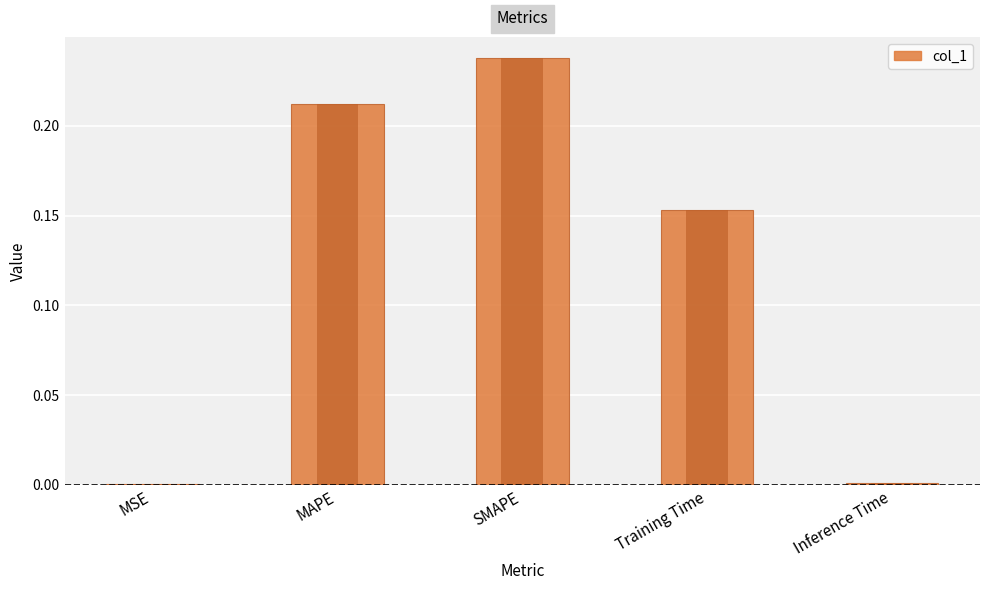

Reading left to right, list all the values displayed in this chart.

0.0	0.2	0.2	0.2	0.0